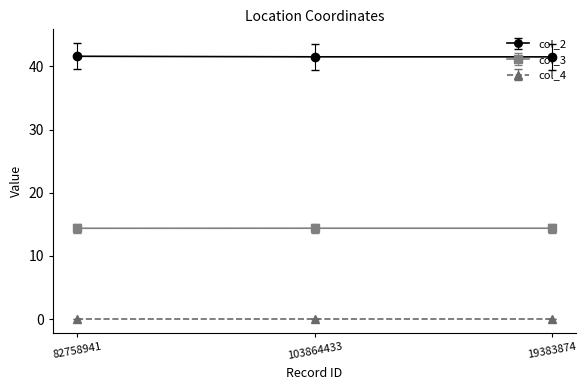

What is the average value of the col_2 series?

41.6